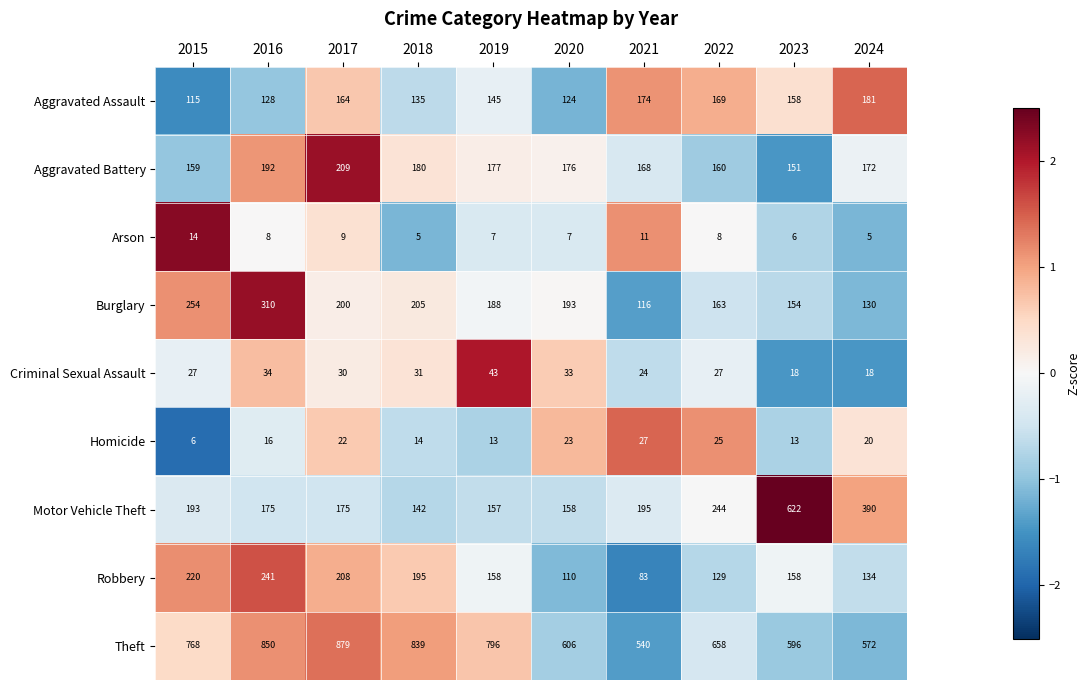

What is the spread (max minus min) of values at 2024?

567